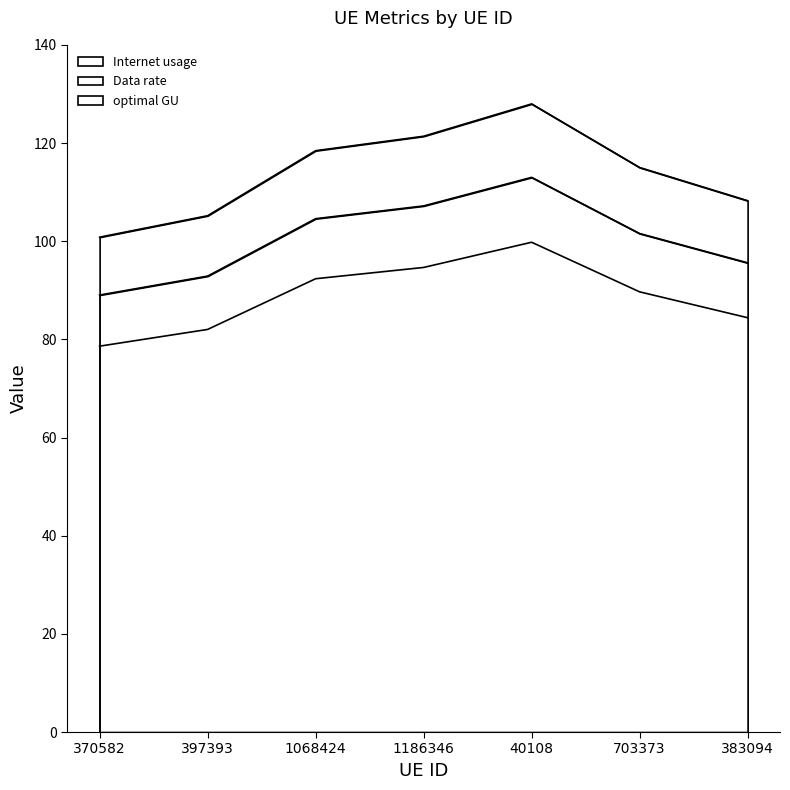

Which series has the largest range (max minus min)?

Internet usage